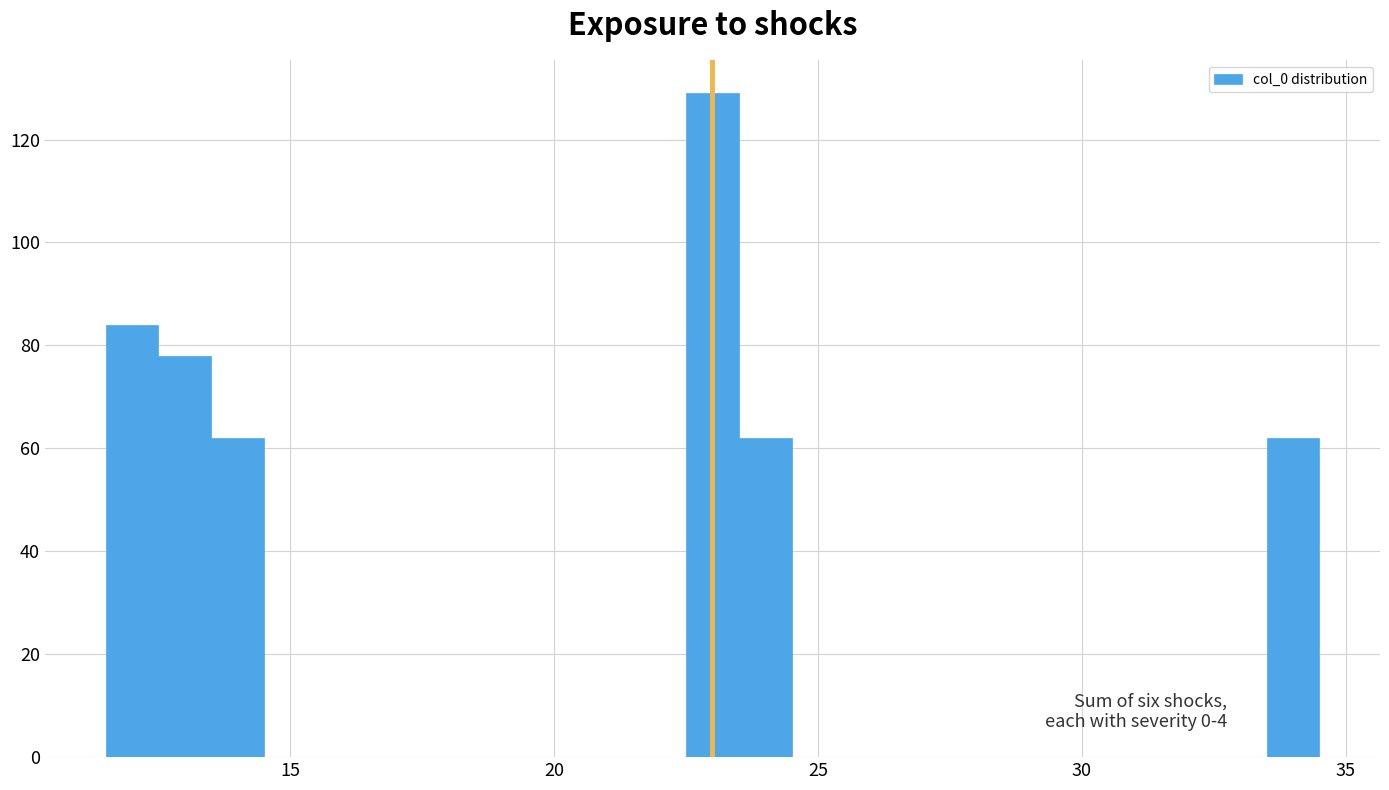

Around what value on the x-axis is the tallest bar? Give the approximate position of its centre, as read against the axis.

23.0